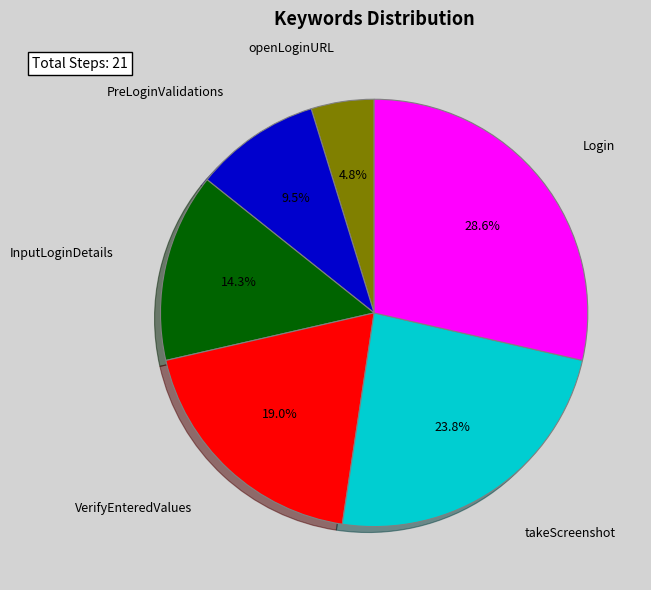

Does any single category account for the majority?

No